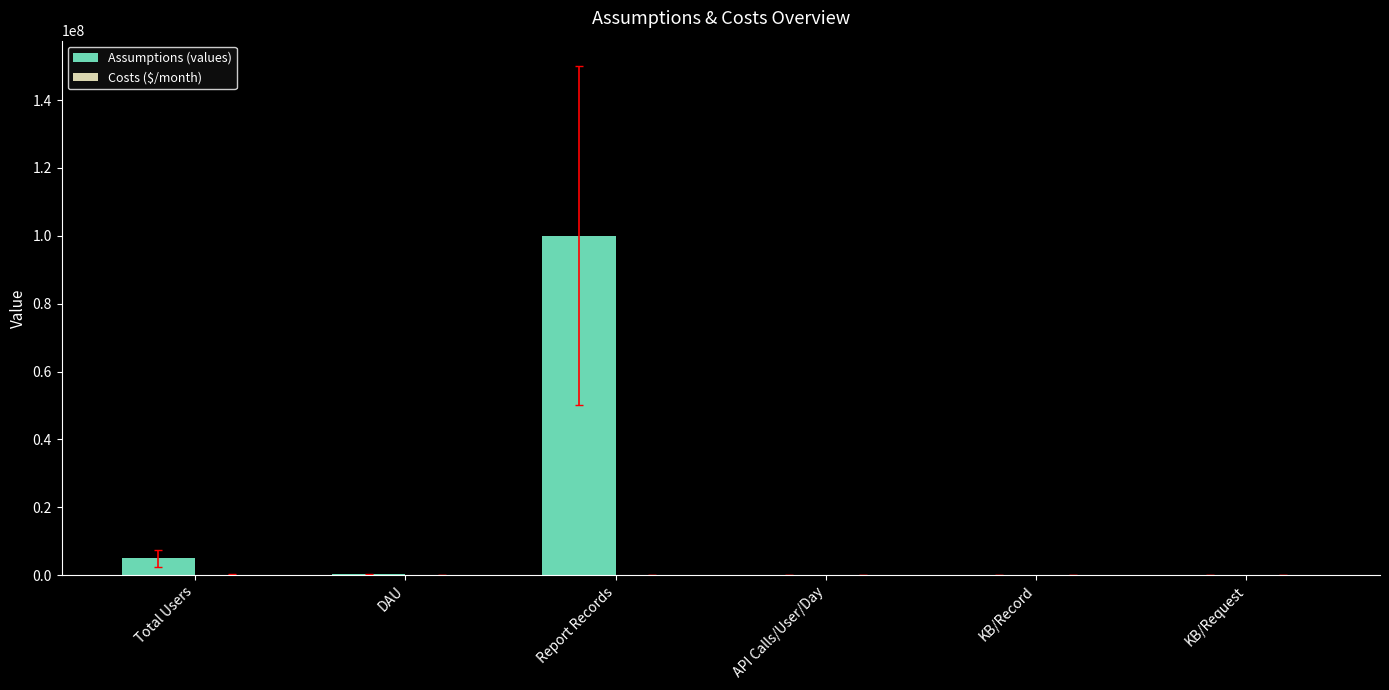

At which category does the chart reach its peak across all series?

Report Records